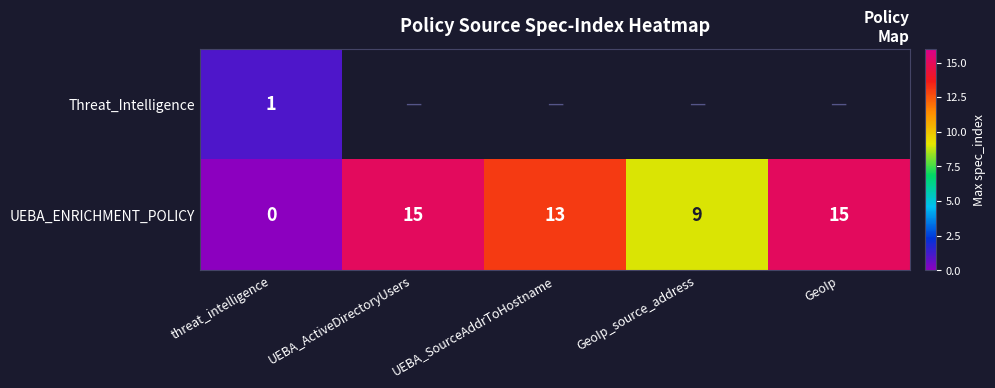

The UEBA_ENRICHMENT_POLICY series shows 8 at UEBA_SourceAddrToHostname. True or false?

False